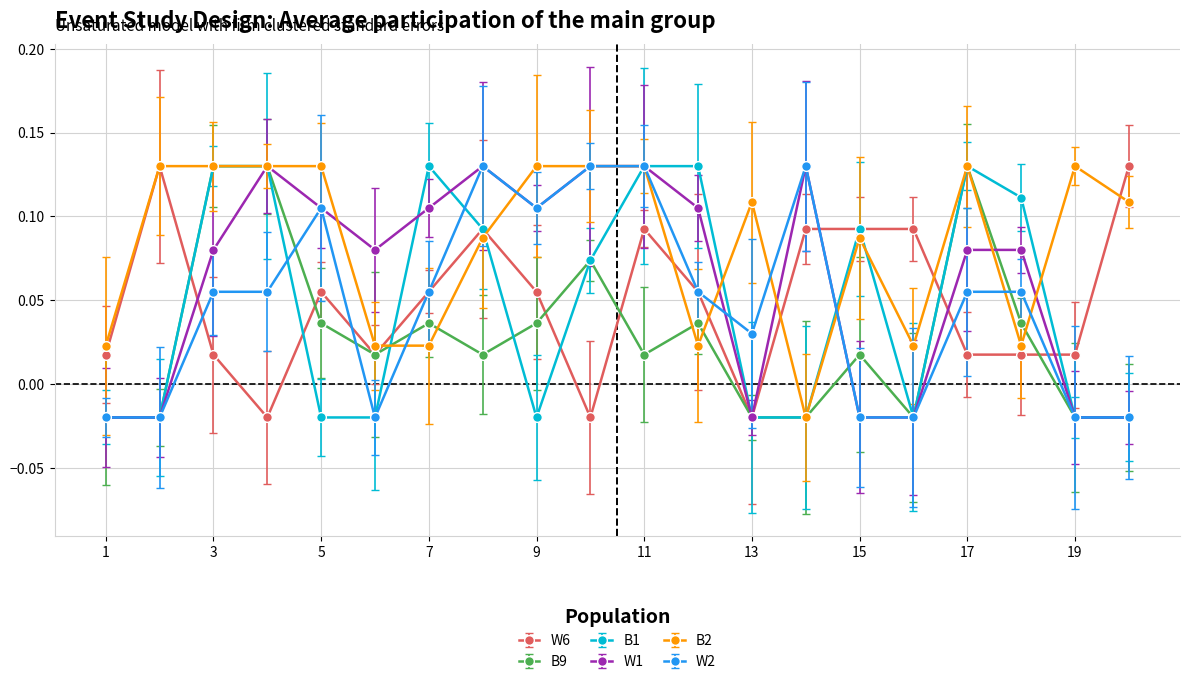

How many positive values does the B2 series have?

19